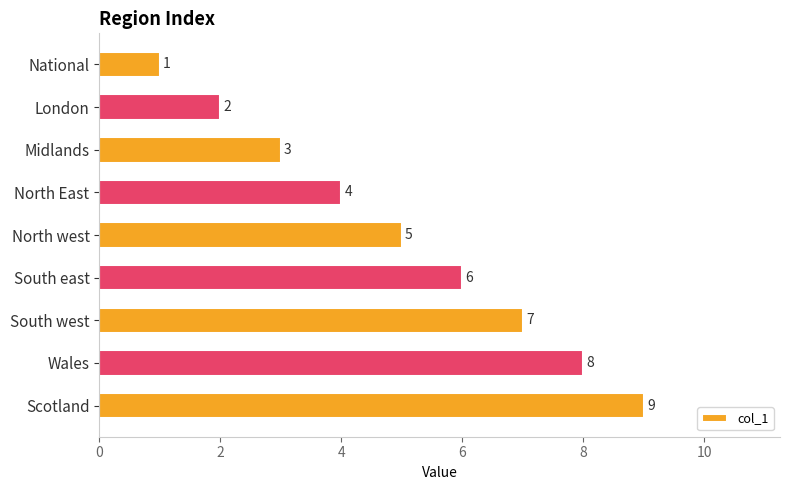

Count the values in the range 3 to 7.

5